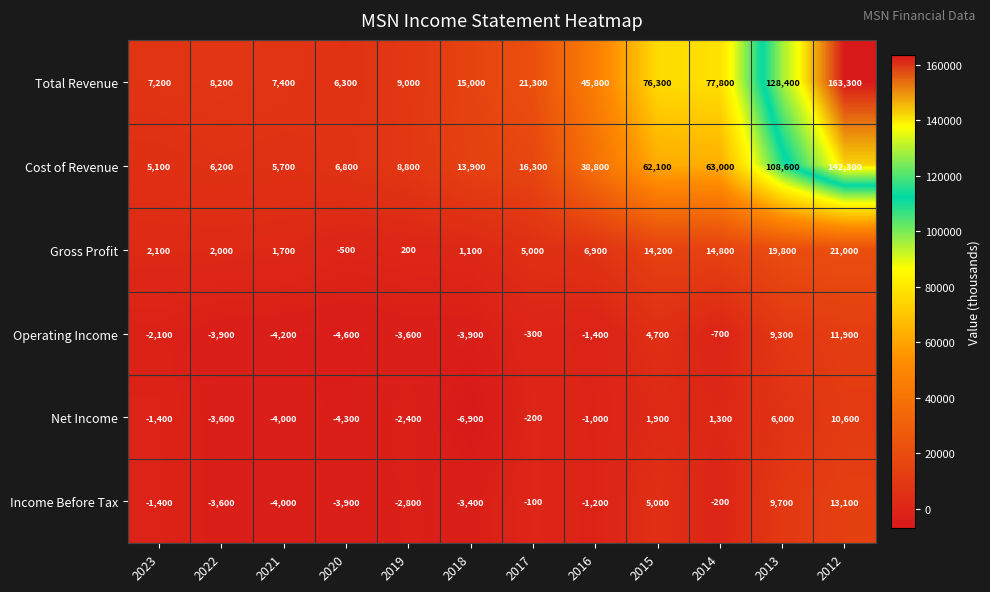

The Net Income series shows 1024 at 2015. True or false?

False